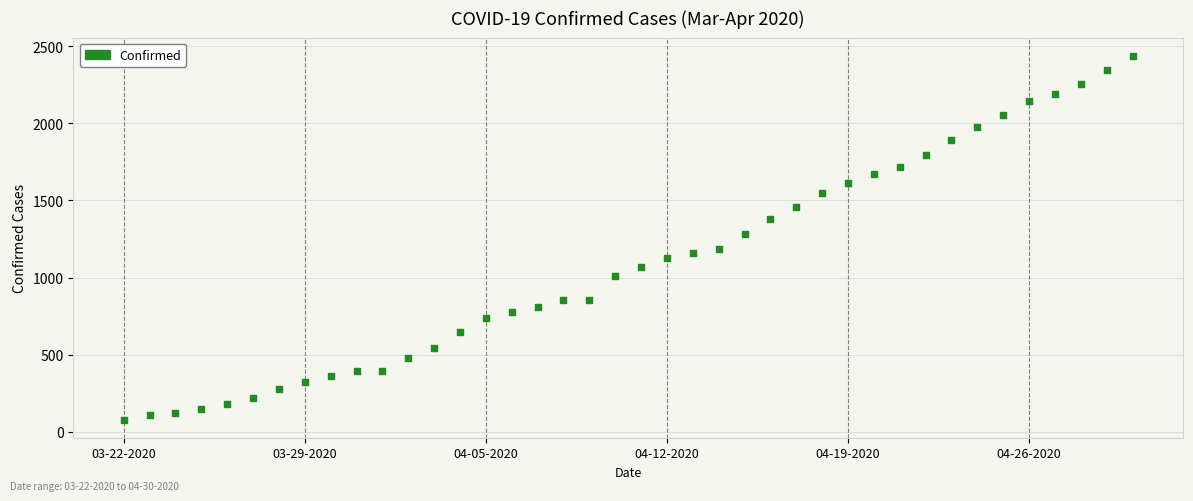

What Y value in the scatter plot is closest to 1259?

1285